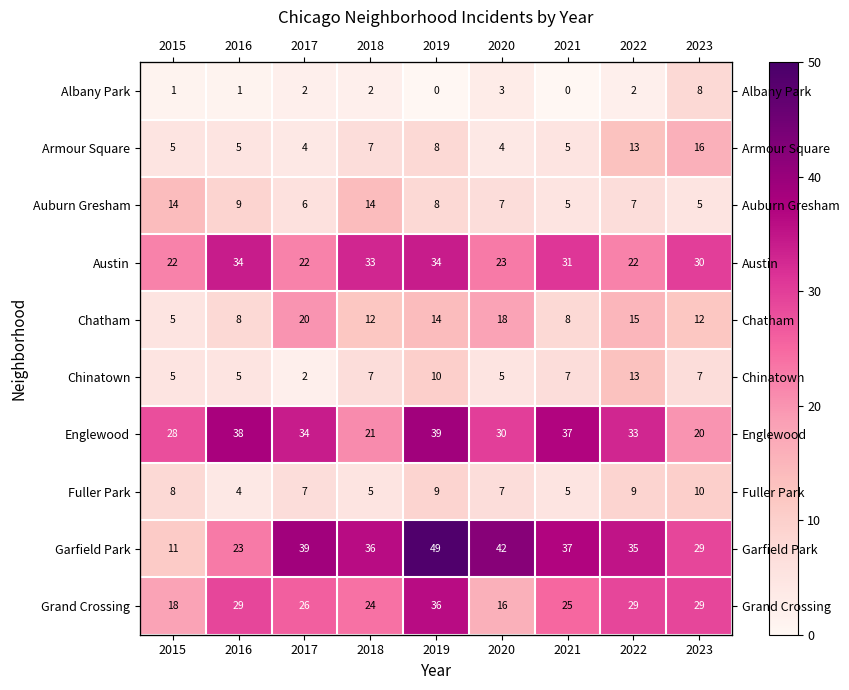

List the series in order of their peak value, lowest first.

Albany Park, Fuller Park, Chinatown, Auburn Gresham, Armour Square, Chatham, Austin, Grand Crossing, Englewood, Garfield Park